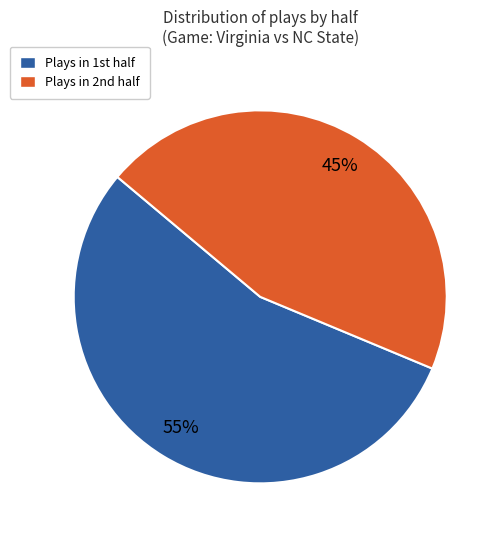

To the nearest percent, what is the average slice percentage?

50%